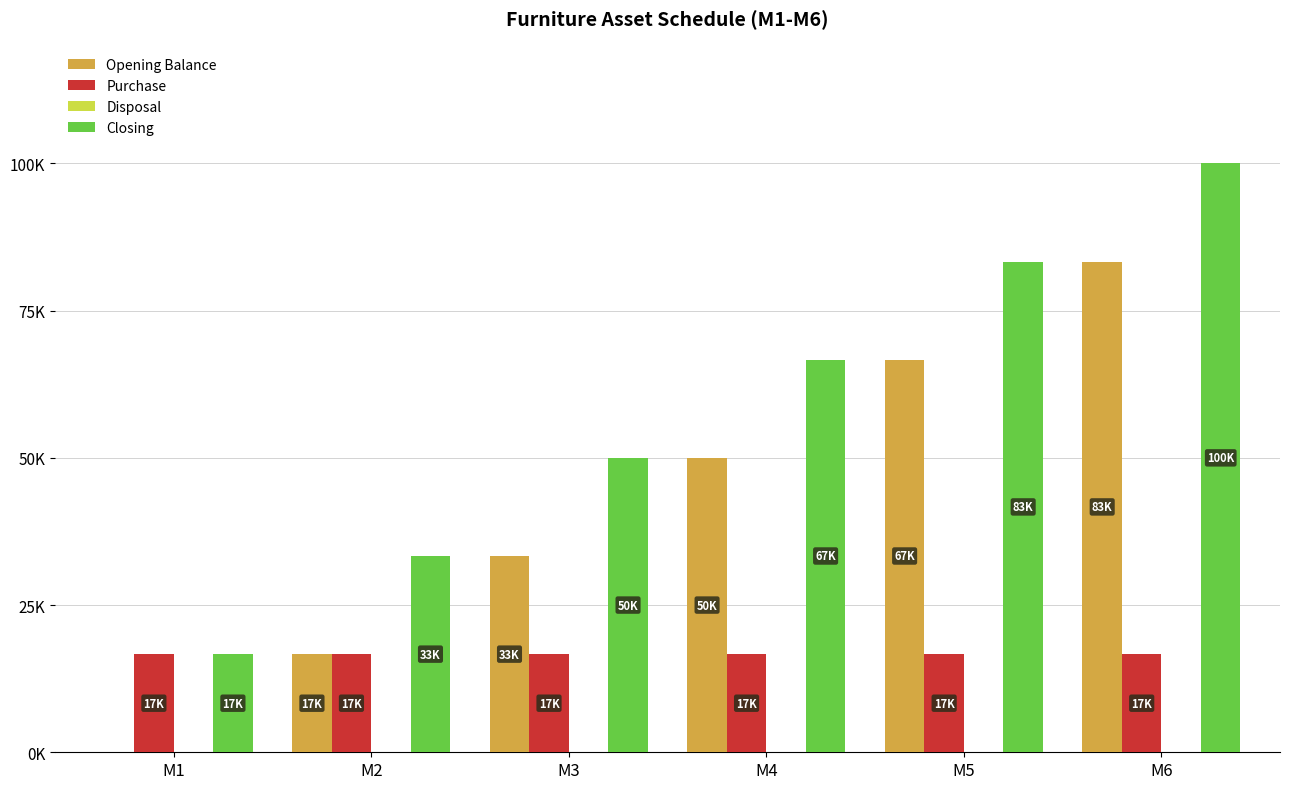

What is the value of the Opening Balance bar at the 5th from the left?

66666.7